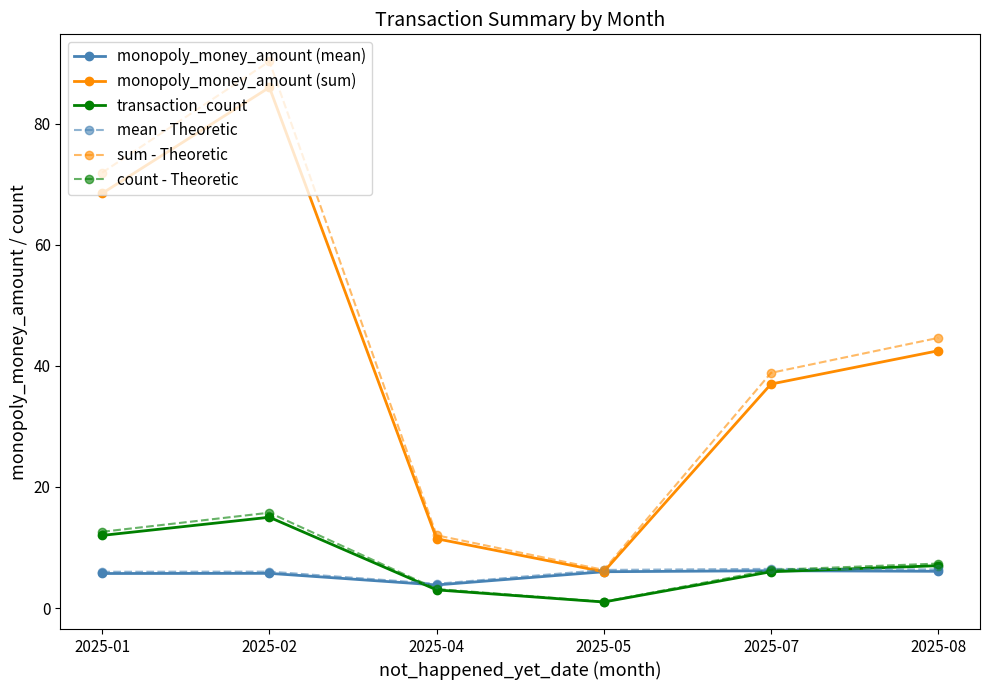

List the labels in order of monopoly_money_amount (sum) value, smallest first.

2025-05, 2025-04, 2025-07, 2025-08, 2025-01, 2025-02